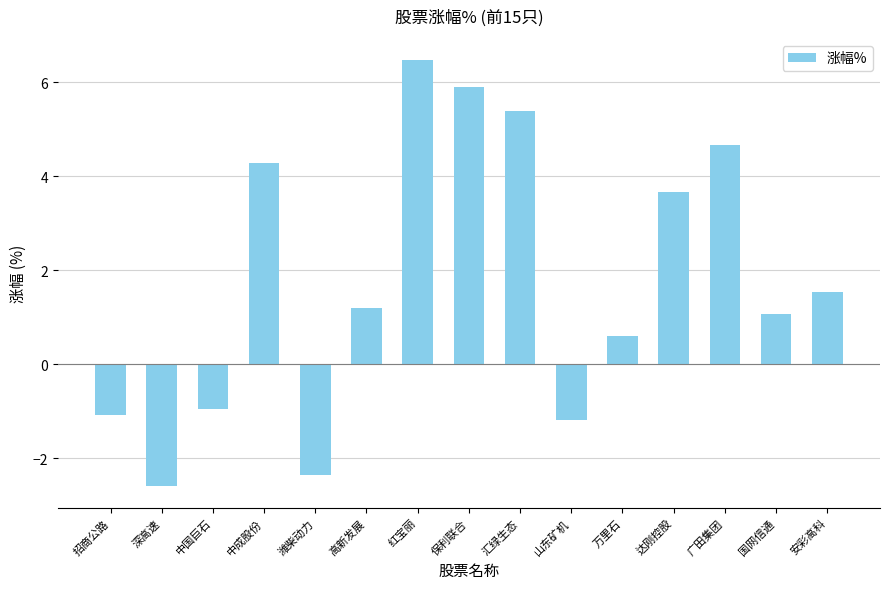

Reading left to right, transcribe all the data shown in this chart.

-1.1	-2.6	-0.9	4.3	-2.4	1.2	6.5	5.9	5.4	-1.2	0.6	3.7	4.7	1.1	1.5